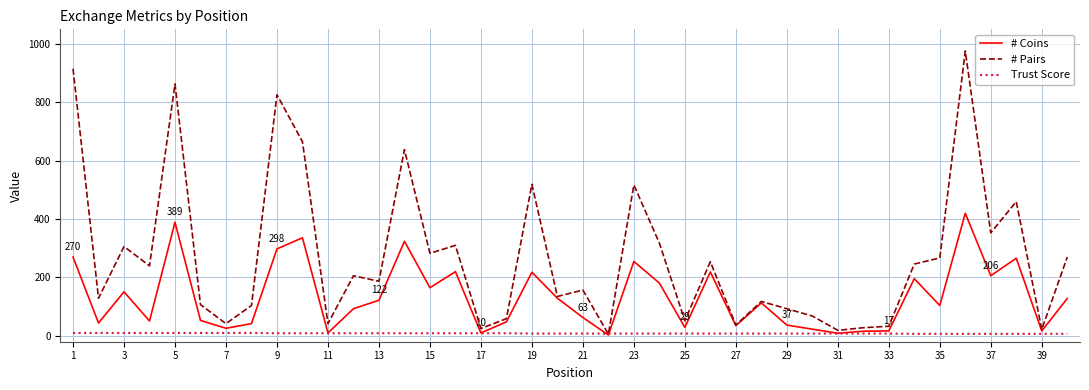

At how many categories does at least one series exceed 332?

10